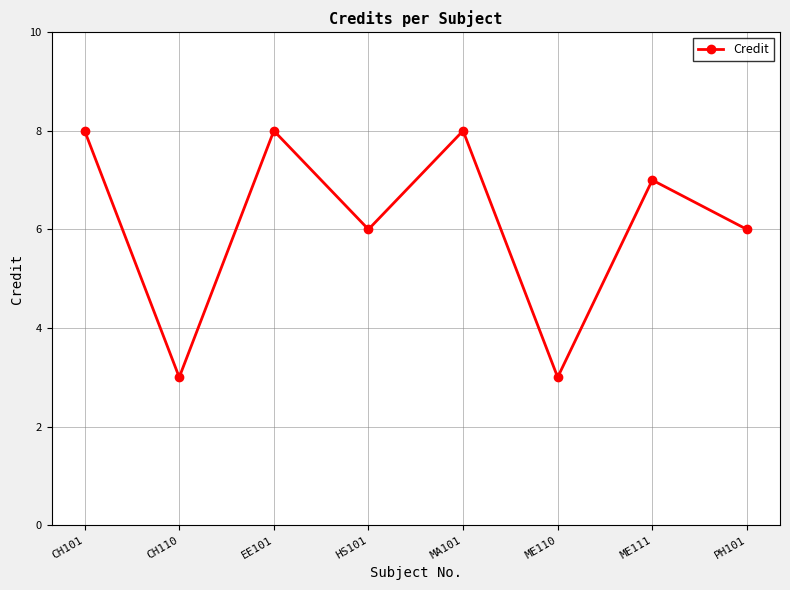

At which label does the data first exceed 7?

CH101